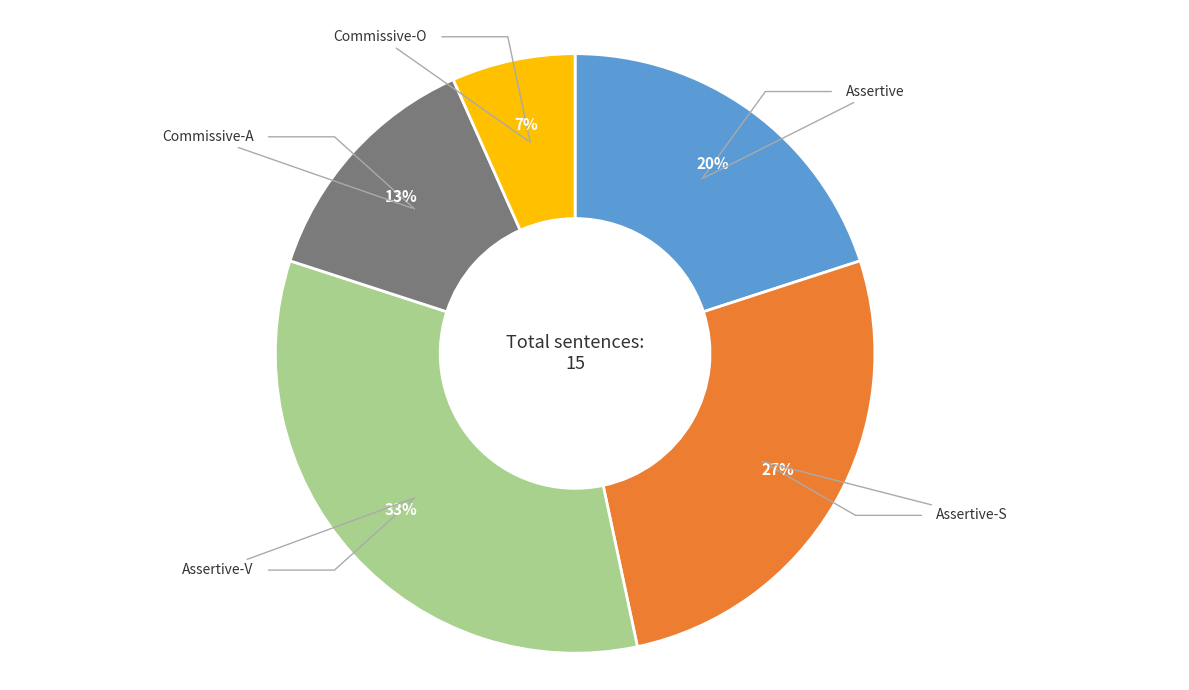

Do Assertive-V and Assertive-S together represent more than half of the pie?

Yes